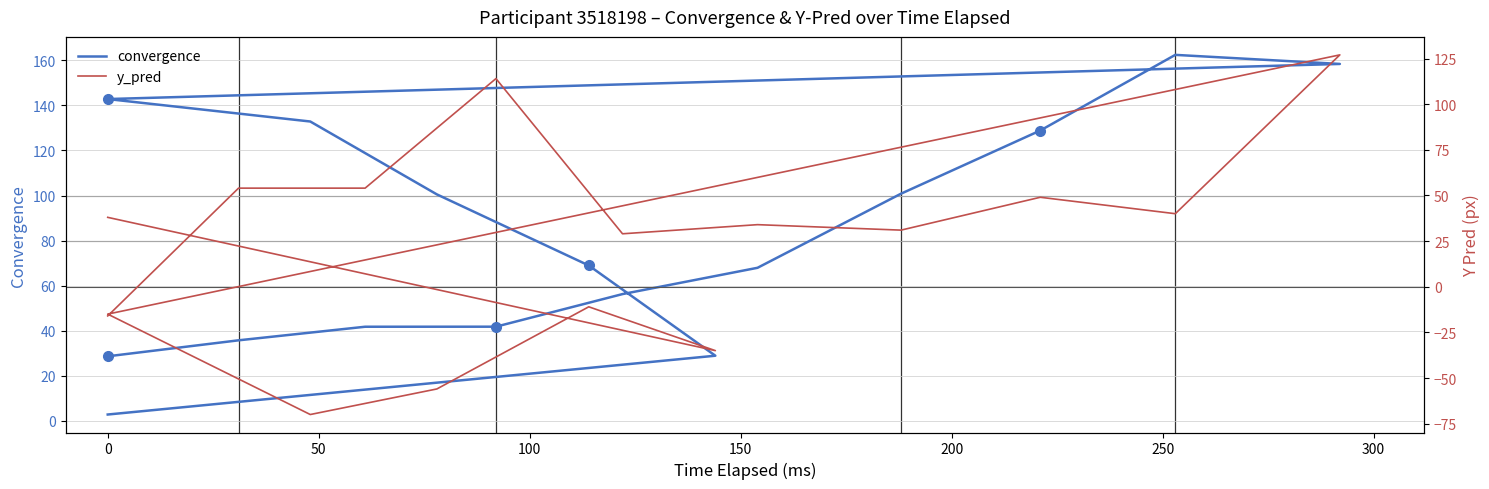

Which series ends up on top after the final intersection of convergence and y_pred?

y_pred